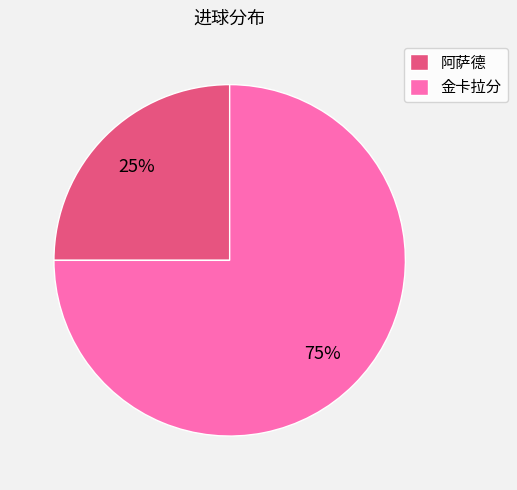

To the nearest percent, what percentage of the pie is 阿萨德?

25%